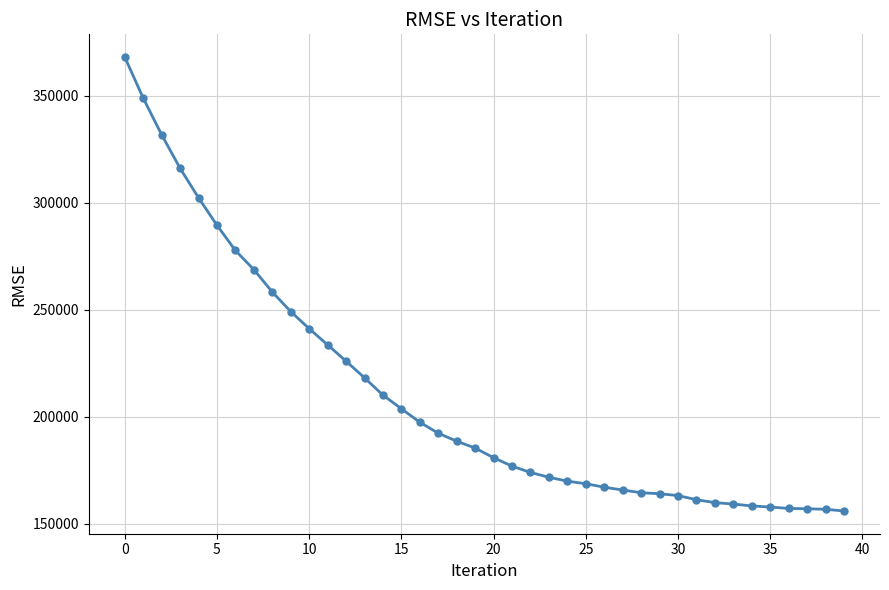

What is the difference between the maximum and minimum values?

212207.9